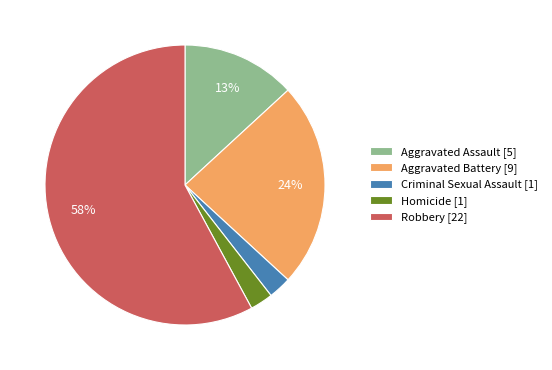

What is the largest slice in the pie chart?

Robbery